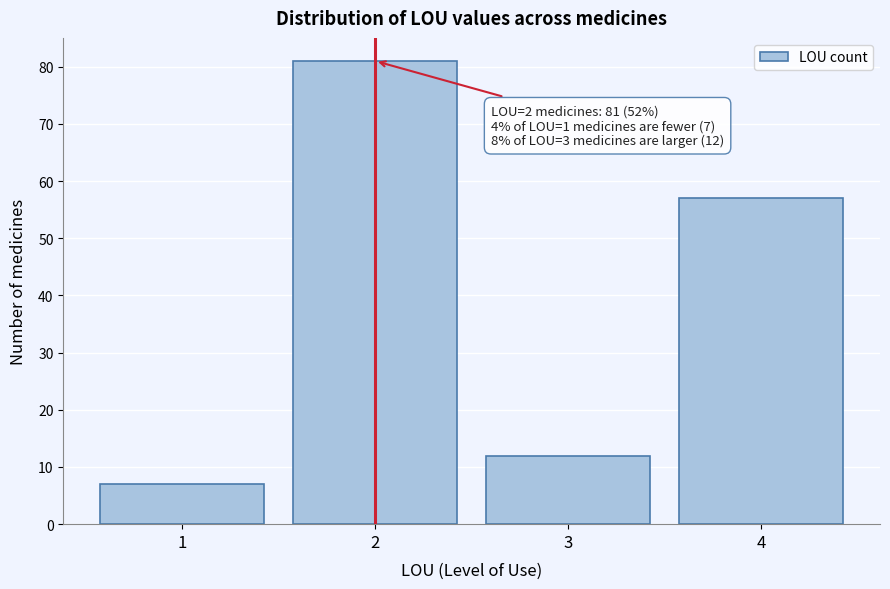

Reading left to right, extract all data points from this chart.

1=7	2=81	3=12	4=57